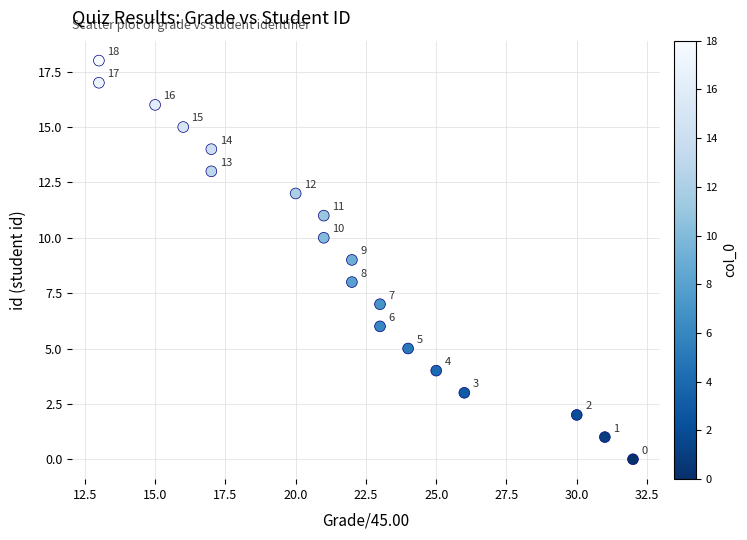

What is the range of X values (max minus min)?

19